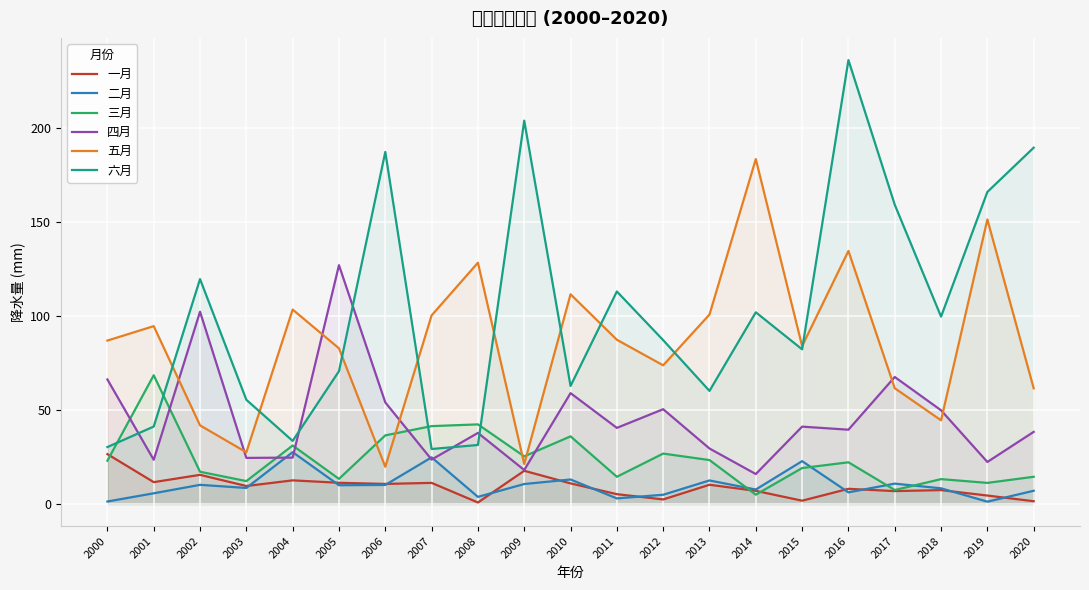

What is the approximate value of 六月 at 2019?

165.8